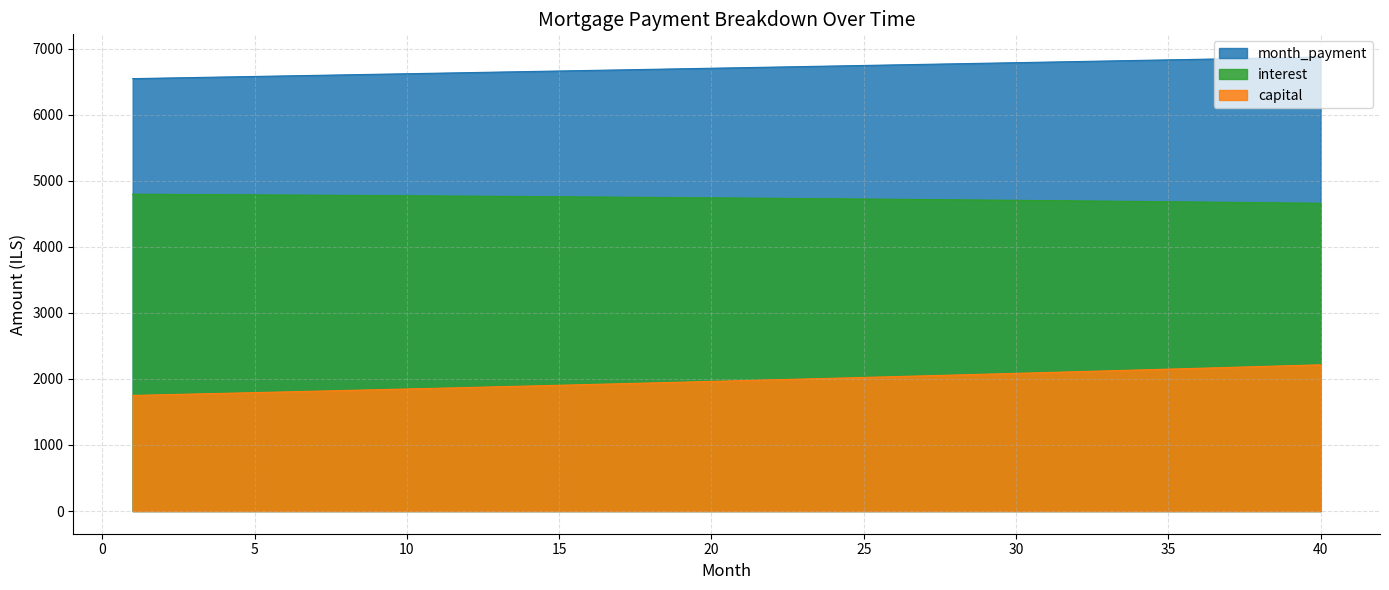

What is the value of the interest point at the 25th from the left?

4724.4